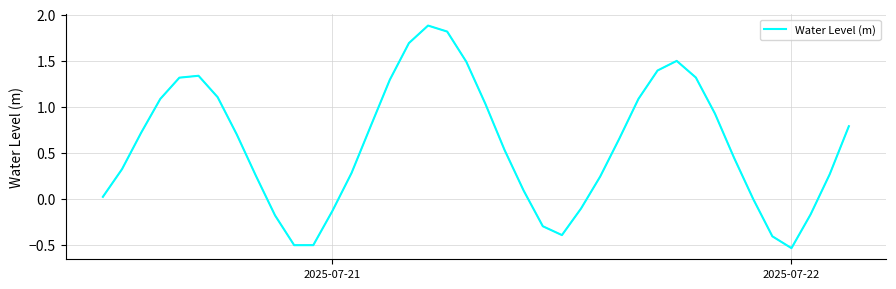

What is the difference between the maximum and minimum values?

2.4